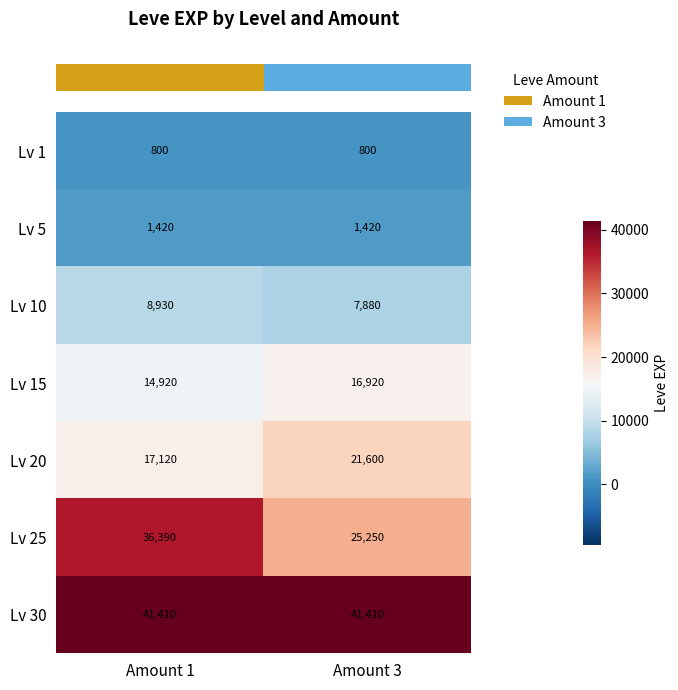

What is the total value across all series at Amount 1?

120990